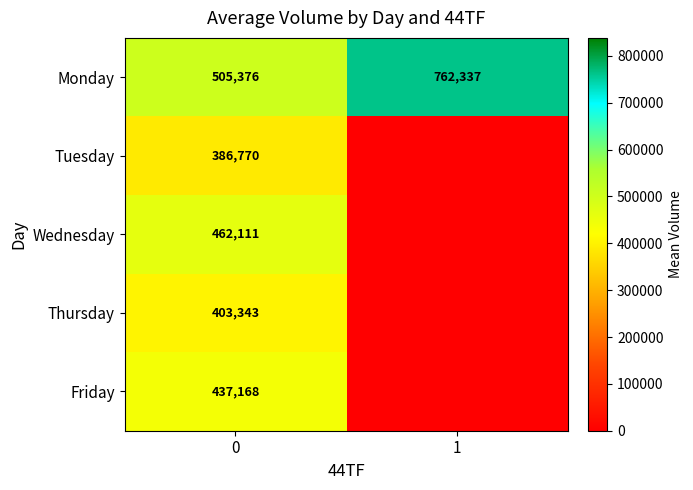

What is the difference between the highest and lowest values at 0?

118606